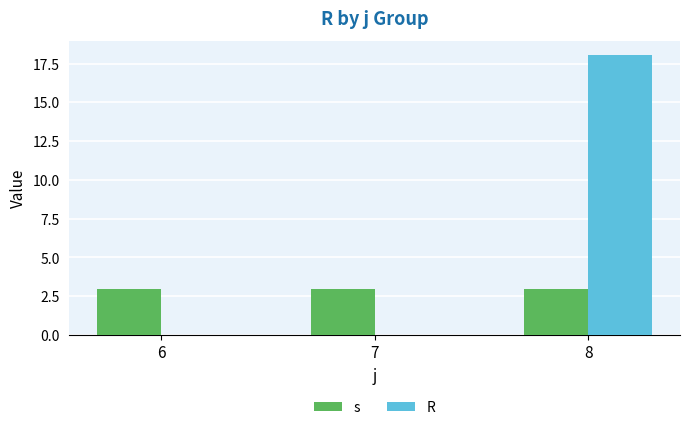

How many categories are shown in the chart?

3